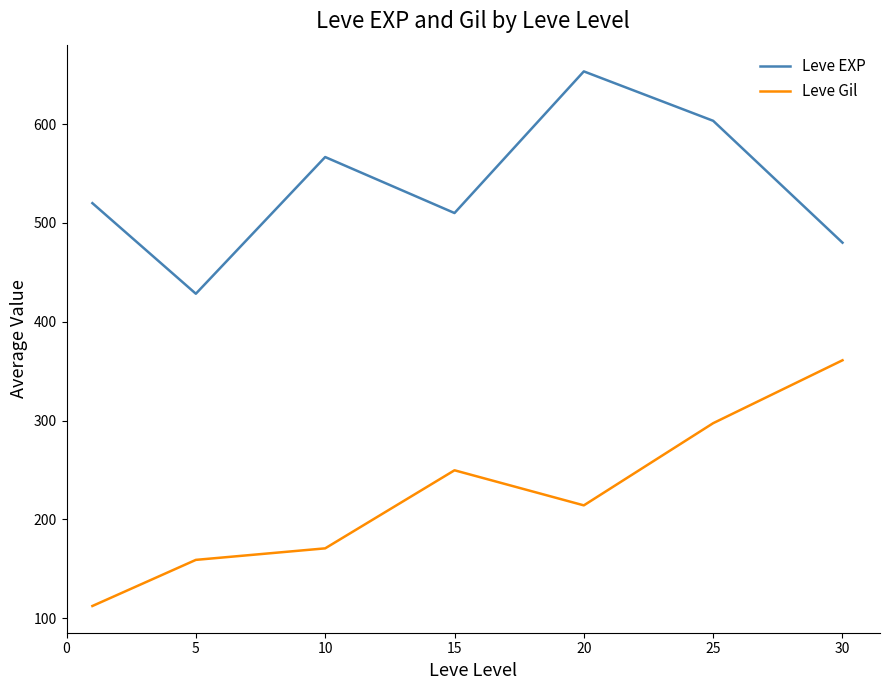

What is the maximum value for Leve EXP?

653.3